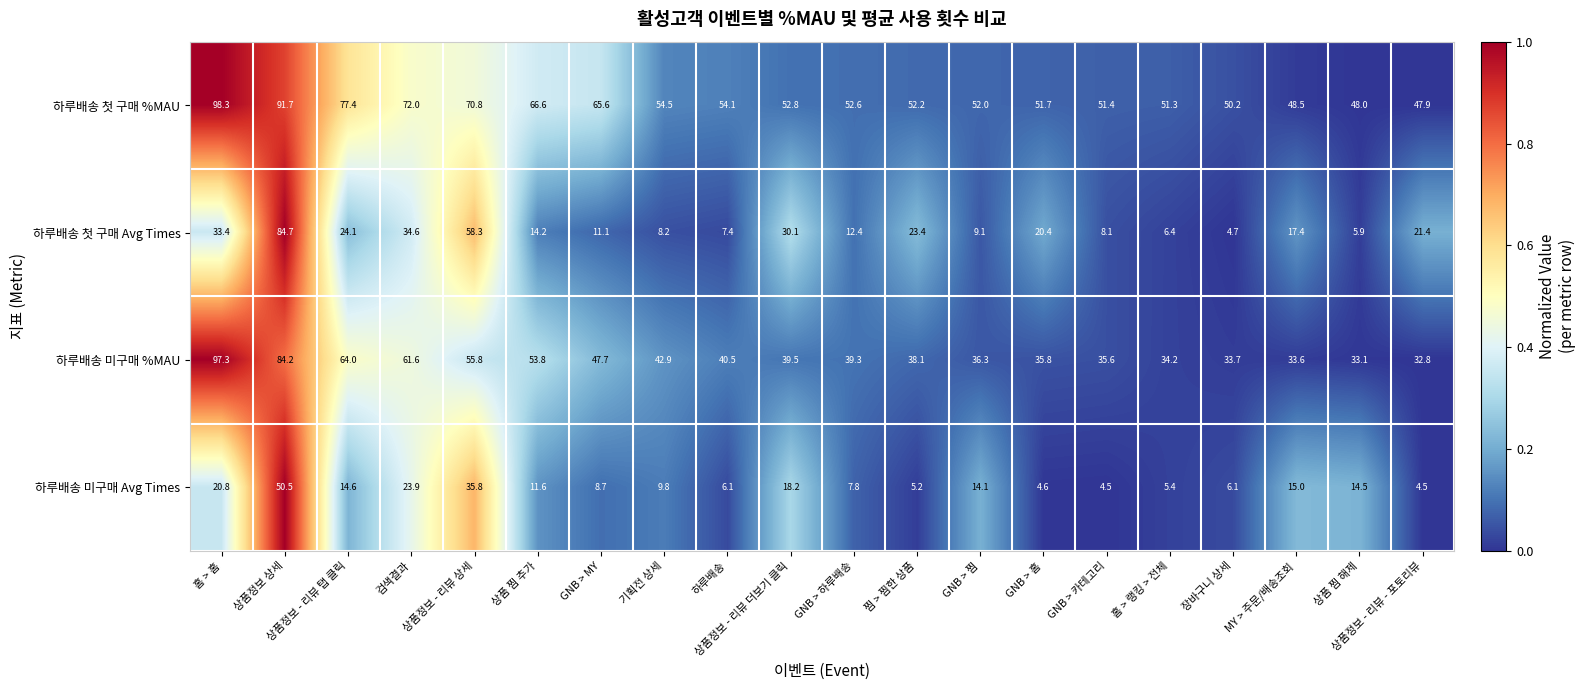

At which label is 하루배송 첫 구매 Avg Times closest to 44?

검색결과